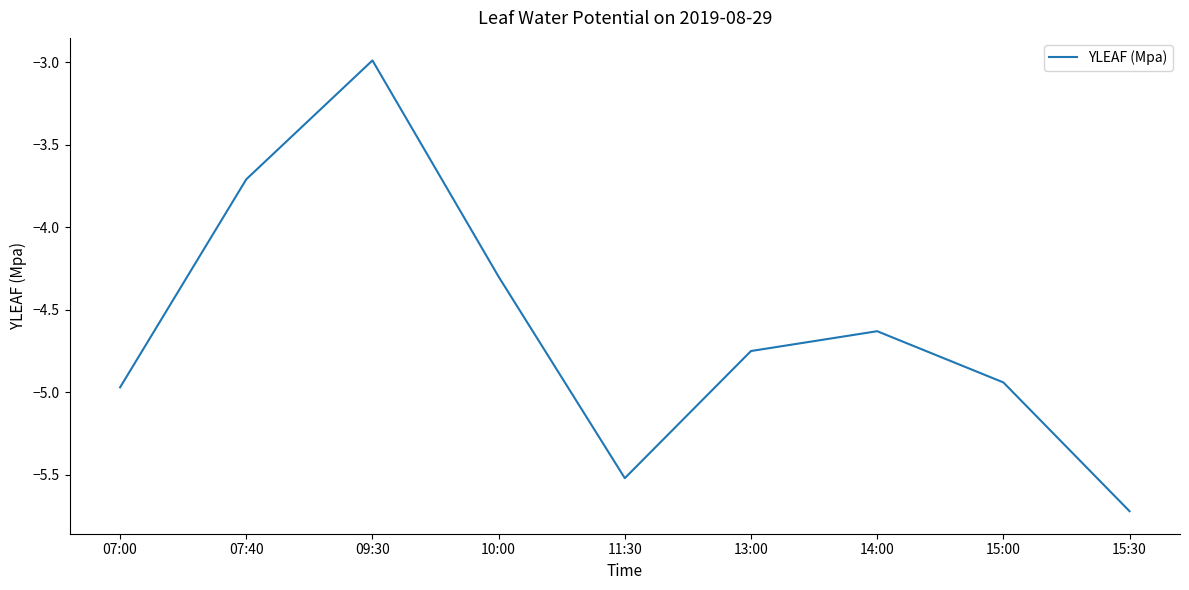

List the labels in order of value, smallest first.

15:30, 11:30, 07:00, 15:00, 13:00, 14:00, 10:00, 07:40, 09:30